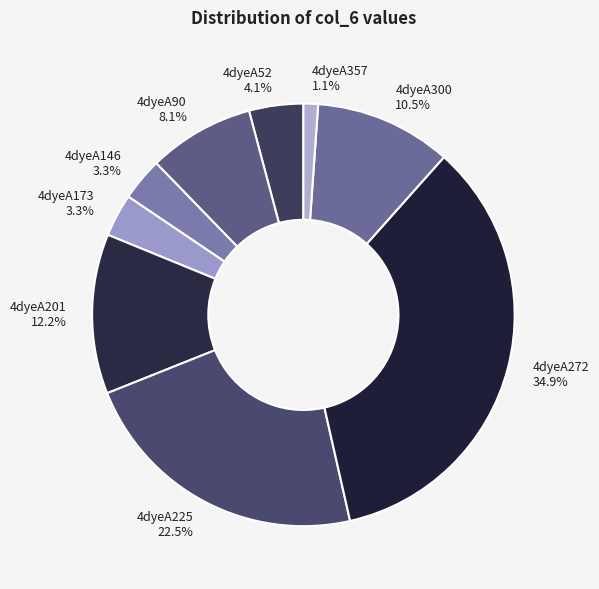

Which has a higher value, 4dyeA225 or 4dyeA90?

4dyeA225